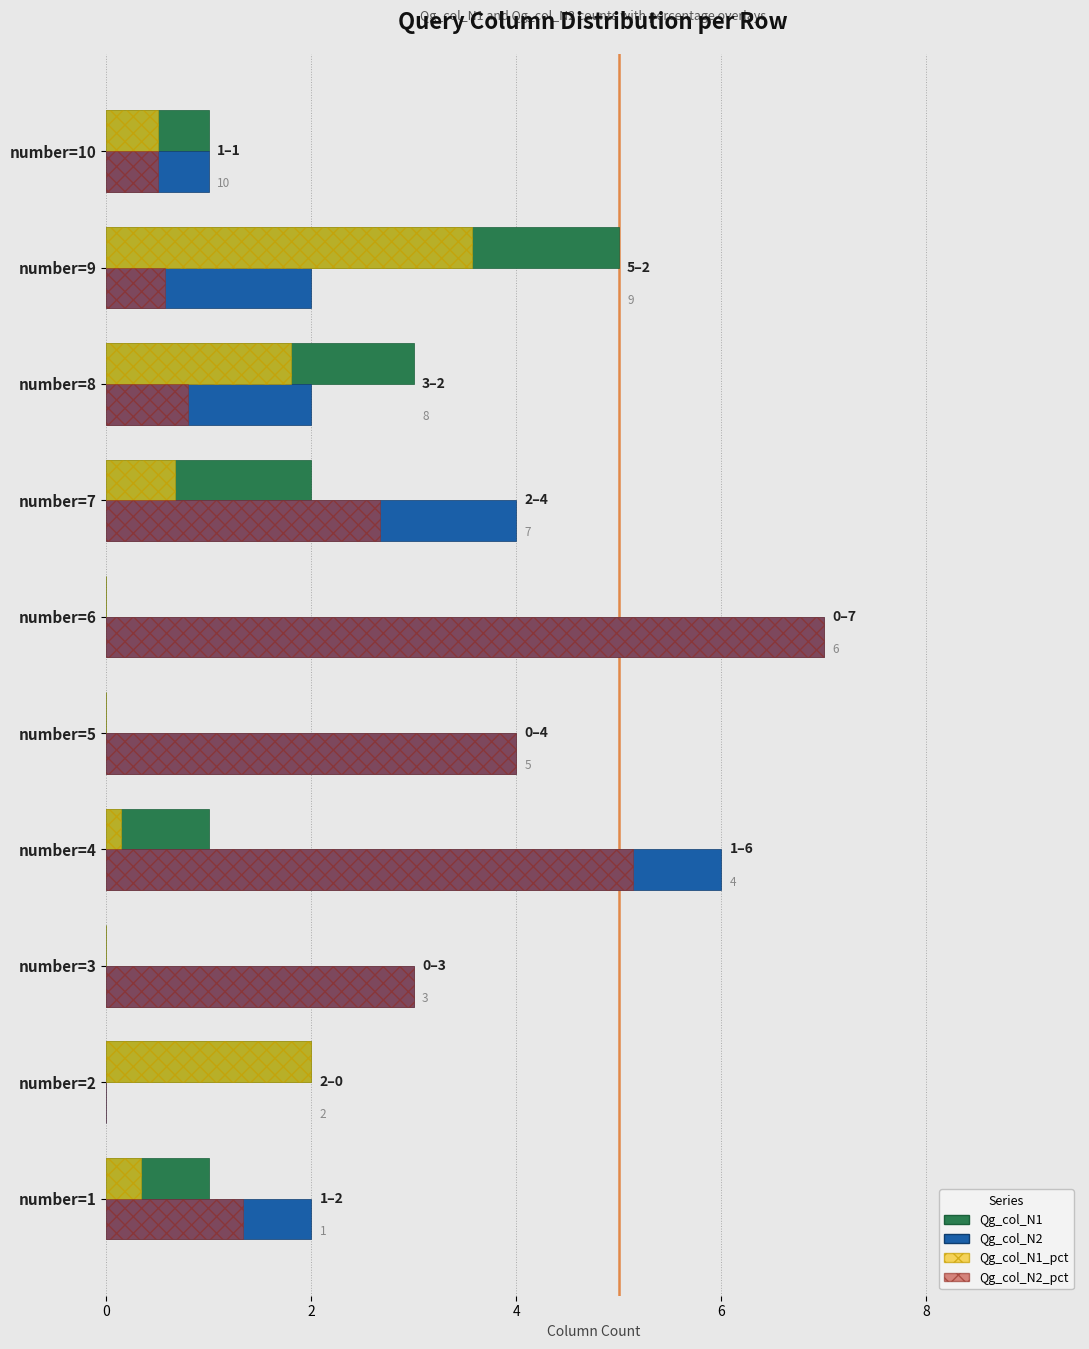

What is the sum of all Qg_col_N1 values?

15